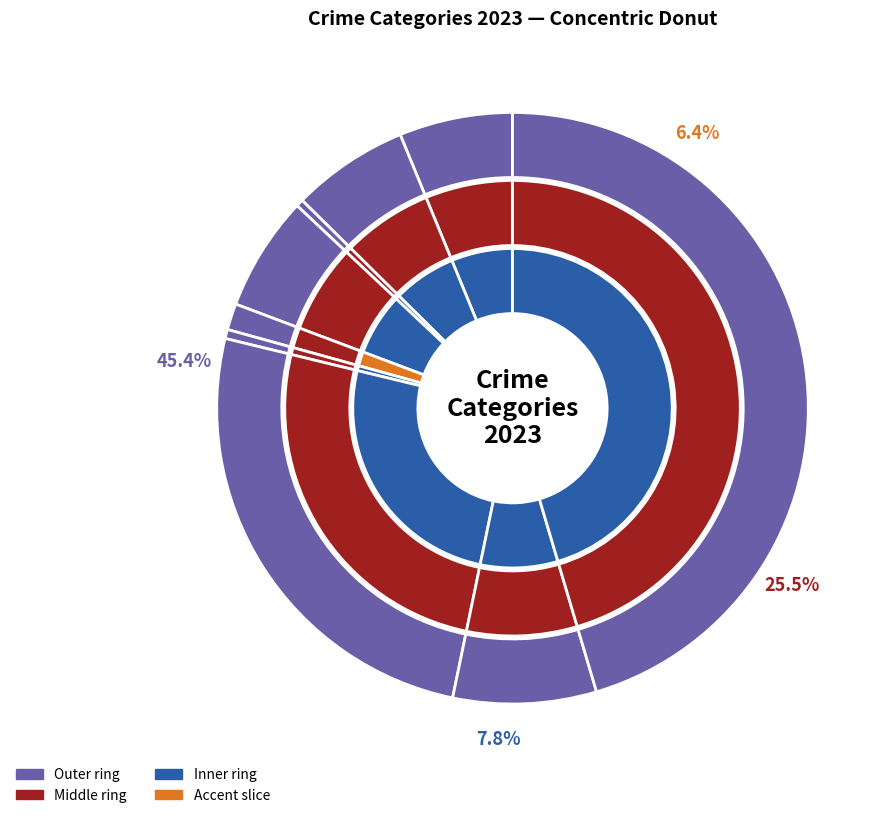

Which category has the biggest portion of the pie?

Theft